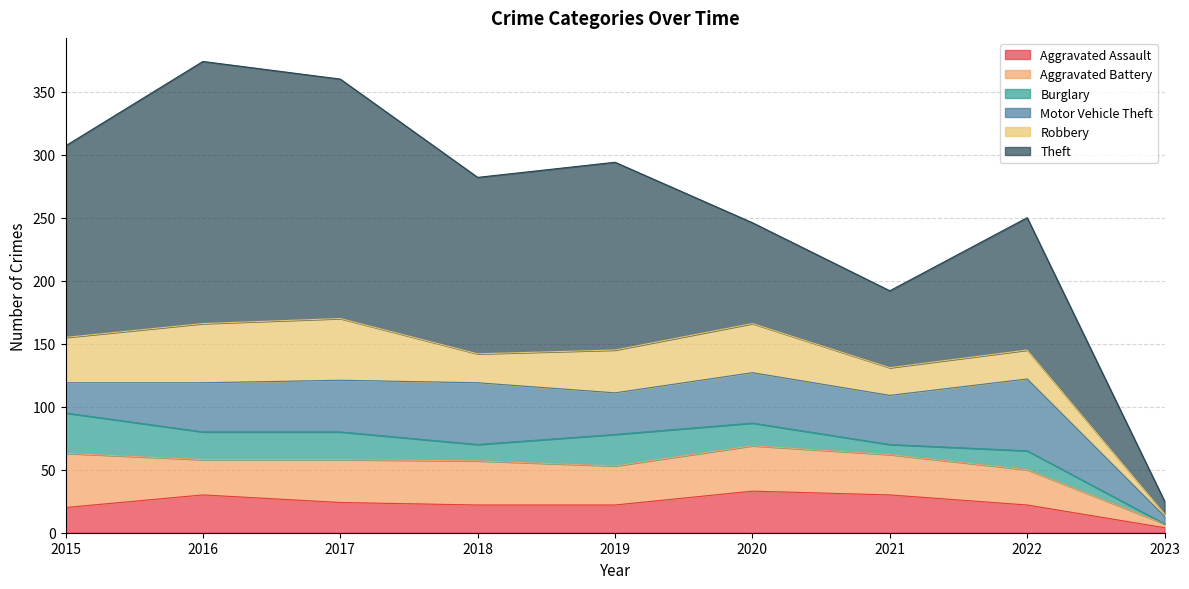

How many data points in Robbery are less than 34?

4